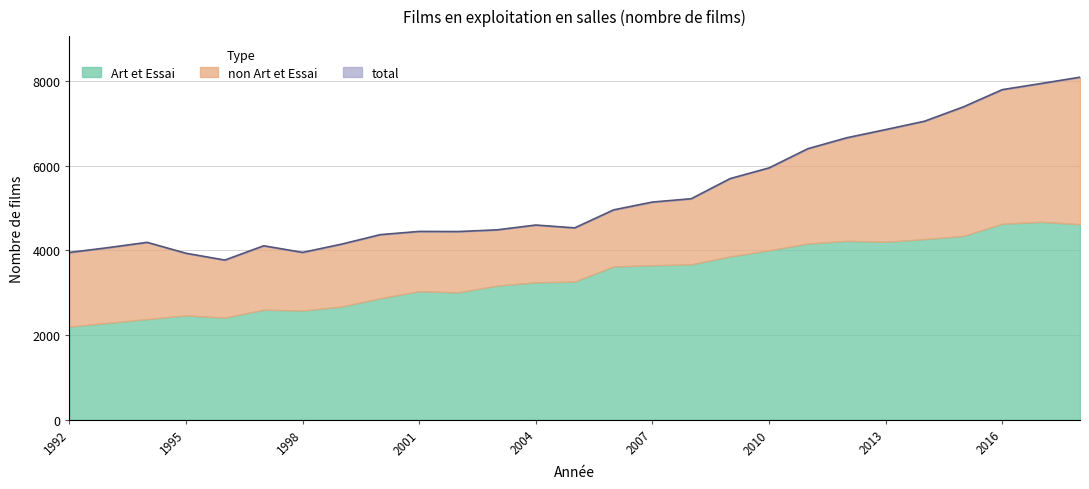

What is the sum of the Art et Essai values at 1992 and 1999?

4873